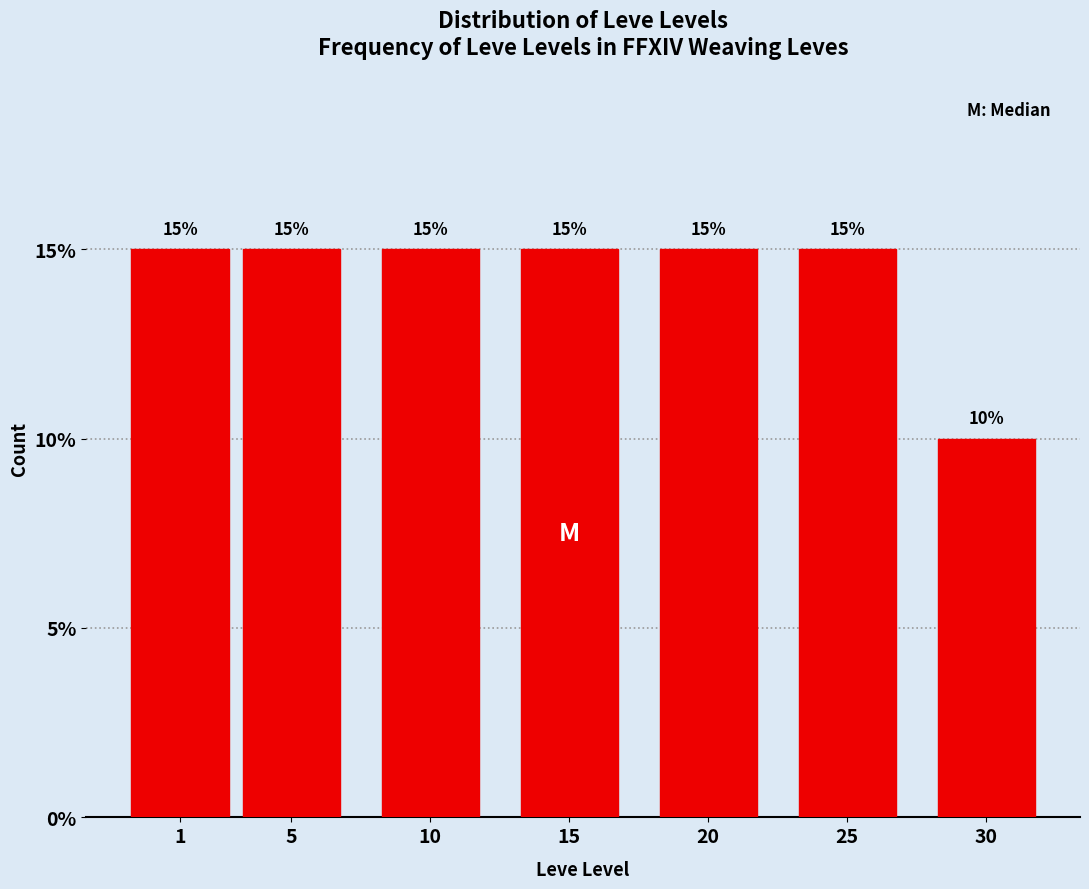

Reading left to right, what are all the values shown in this chart?

1=15	5=15	10=15	15=15	20=15	25=15	30=10